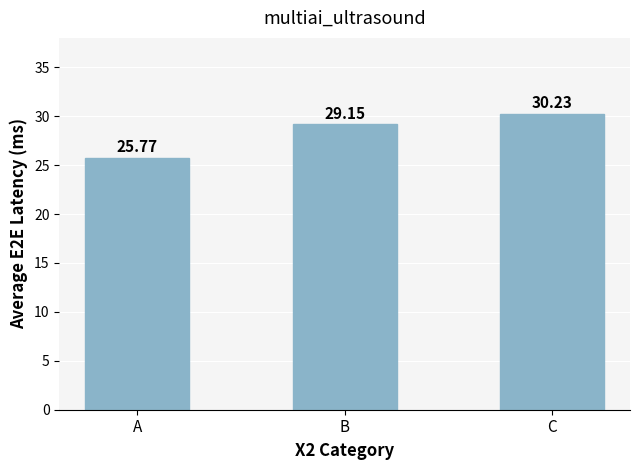

What is the average value?

28.4